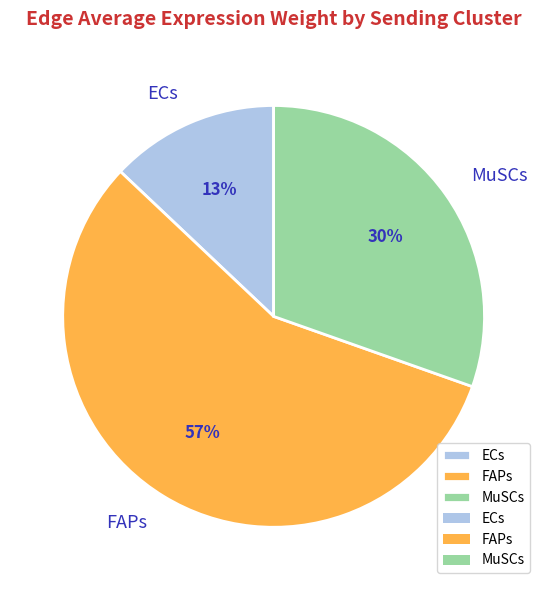

Does any single category account for the majority?

Yes